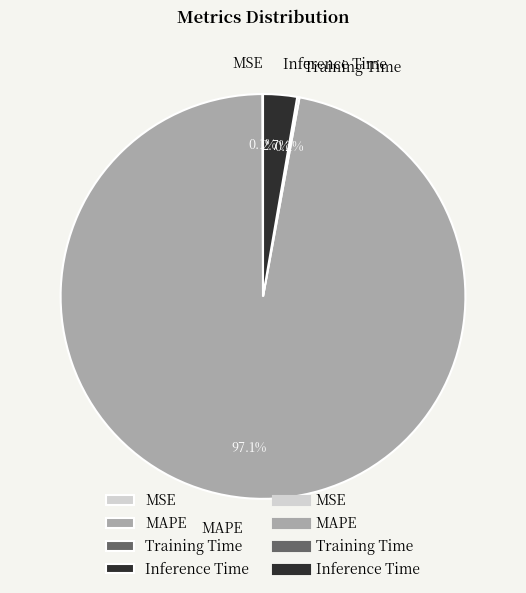

Which slice is the largest?

MAPE